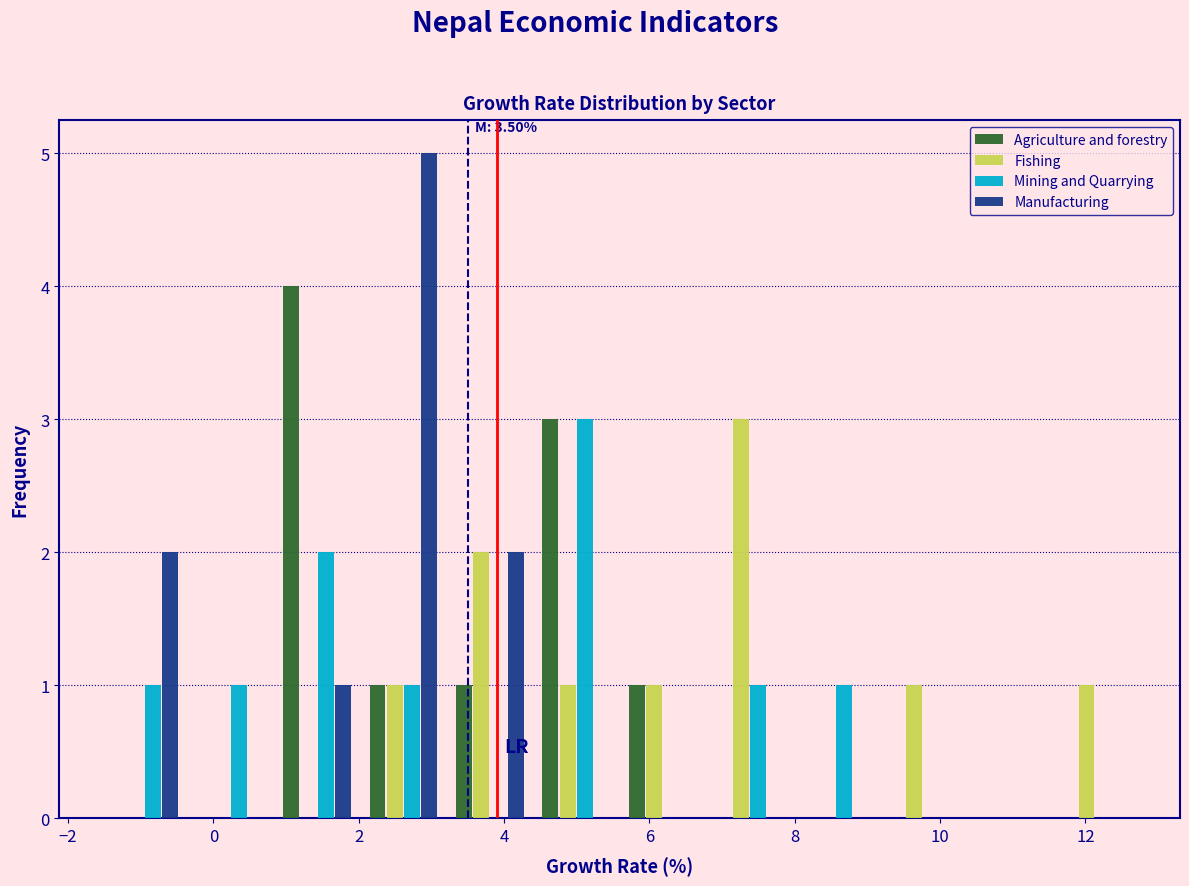

In the Mining and Quarrying series, which range on the x-axis has the tallest bar?

4.4 to 5.6